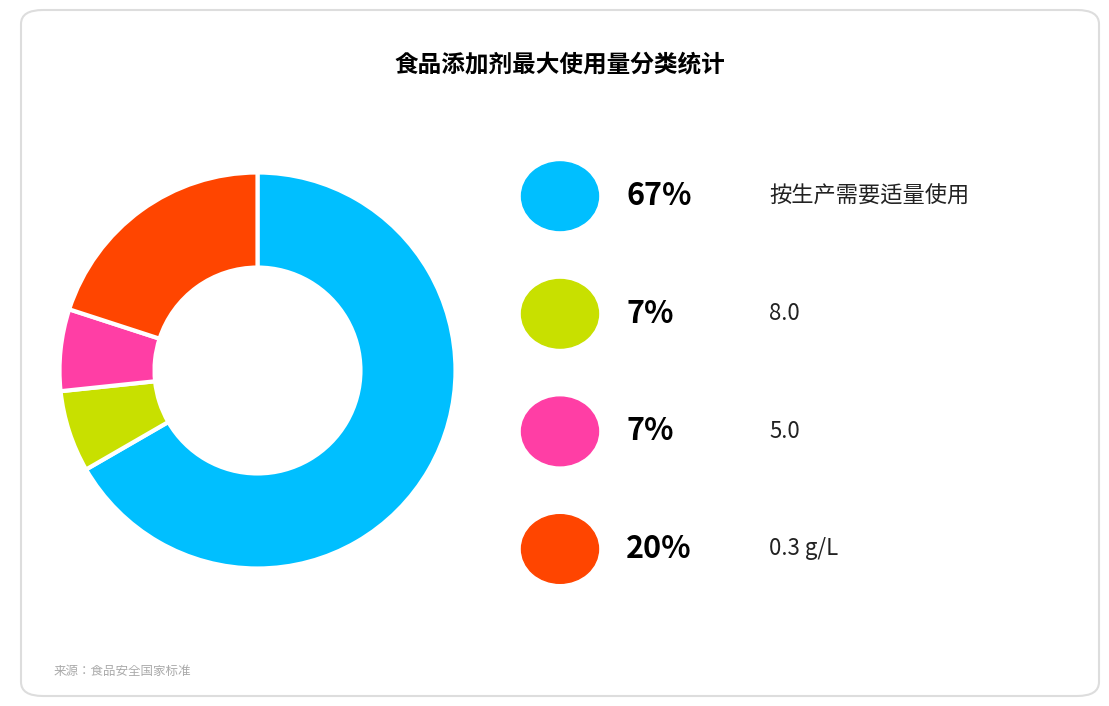

Count the number of slices in the pie.

4